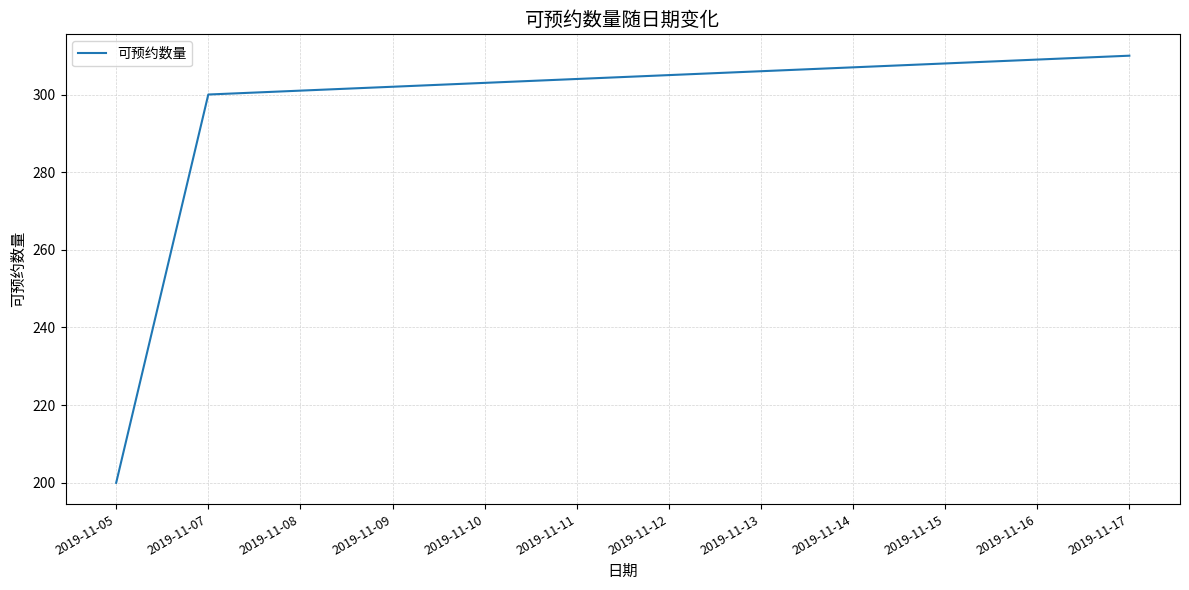

The chart shows a value of 431 at 2019-11-11. True or false?

False